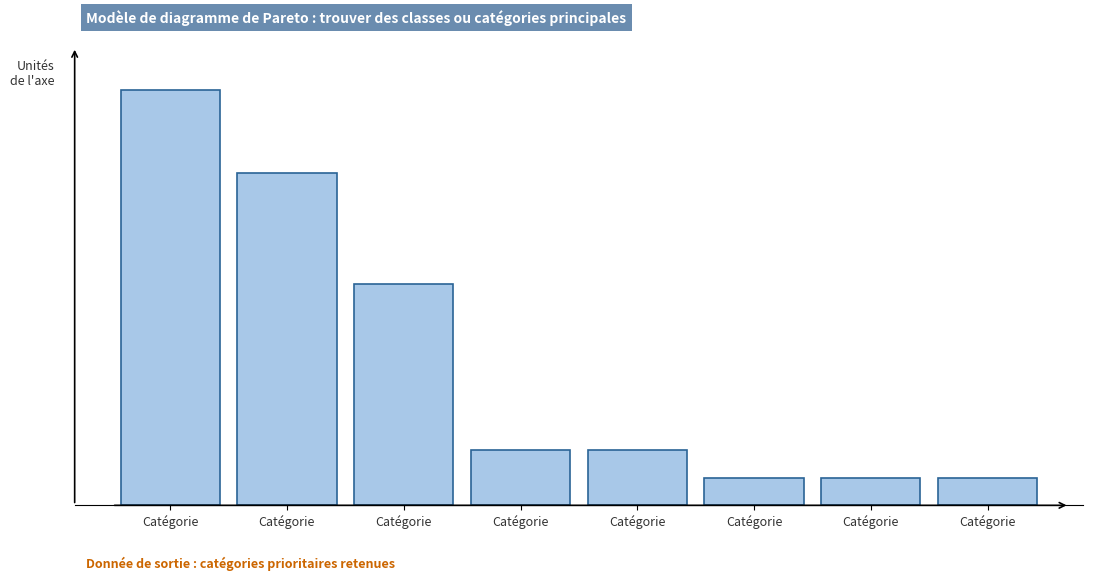

Does the chart contain any negative values?

No